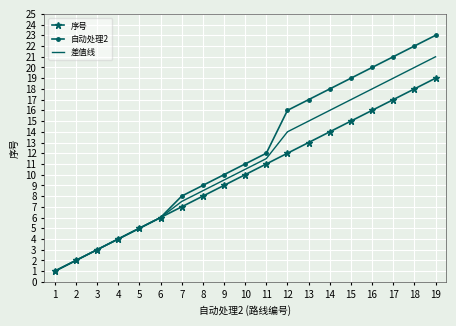

What value does the 自动处理2 series have at 5?

5.0